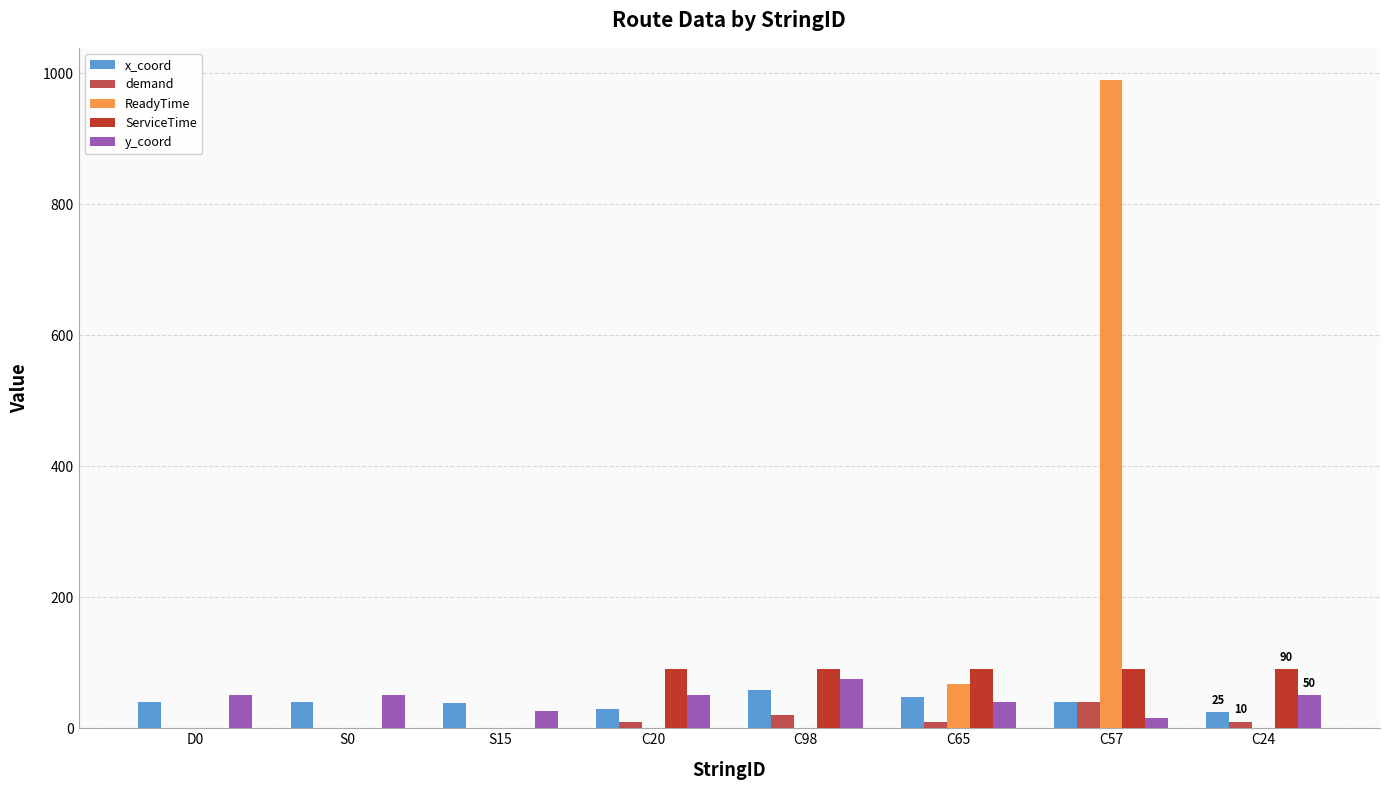

Does the chart contain stacked bars?

No